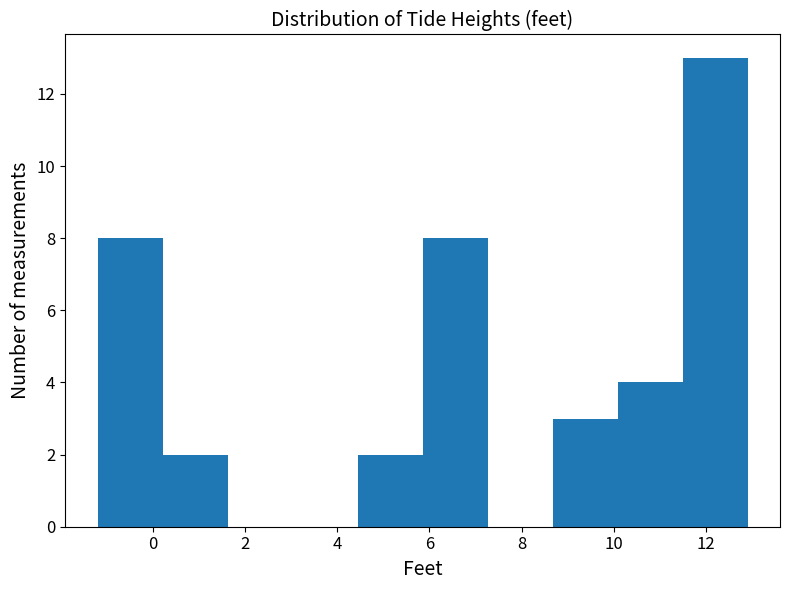

Reading left to right, list every bar in this chart as the range it spans on the x-axis followed by its height. Neither the bar edges nor the heights are printed on the chart, so give them approximately, as read against the axes.

-1.2 to 0.2: 8
0.2 to 1.6: 2
1.6 to 3.0: 0
3.0 to 4.4: 0
4.4 to 5.8: 2
5.8 to 7.2: 8
7.2 to 8.6: 0
8.6 to 10.0: 3
10.0 to 11.4: 4
11.4 to 13.0: 13